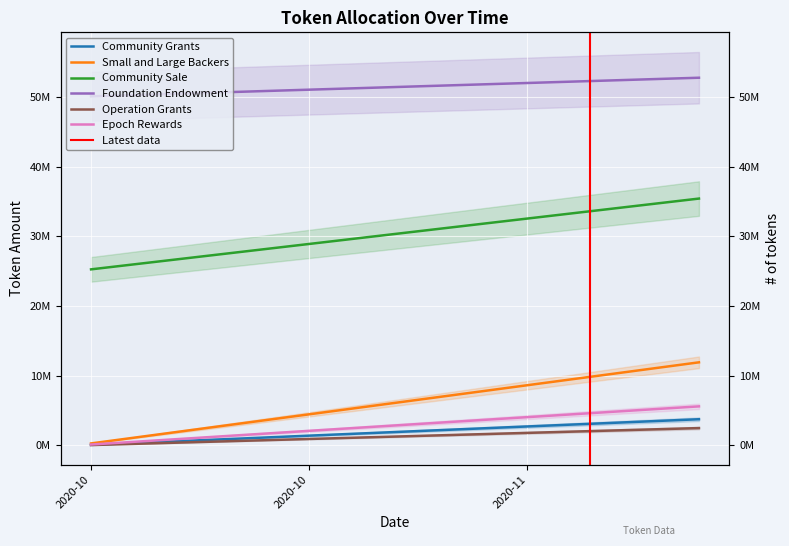

Is this an area chart (filled region under the line)?

No